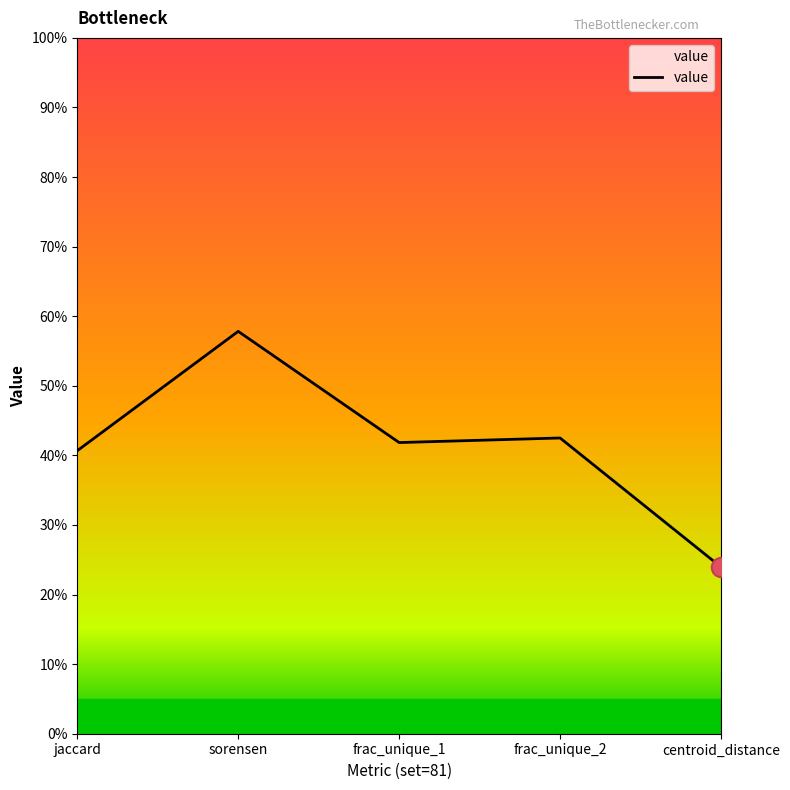

Rank the categories by value from lowest to highest.

centroid_distance, jaccard, frac_unique_1, frac_unique_2, sorensen